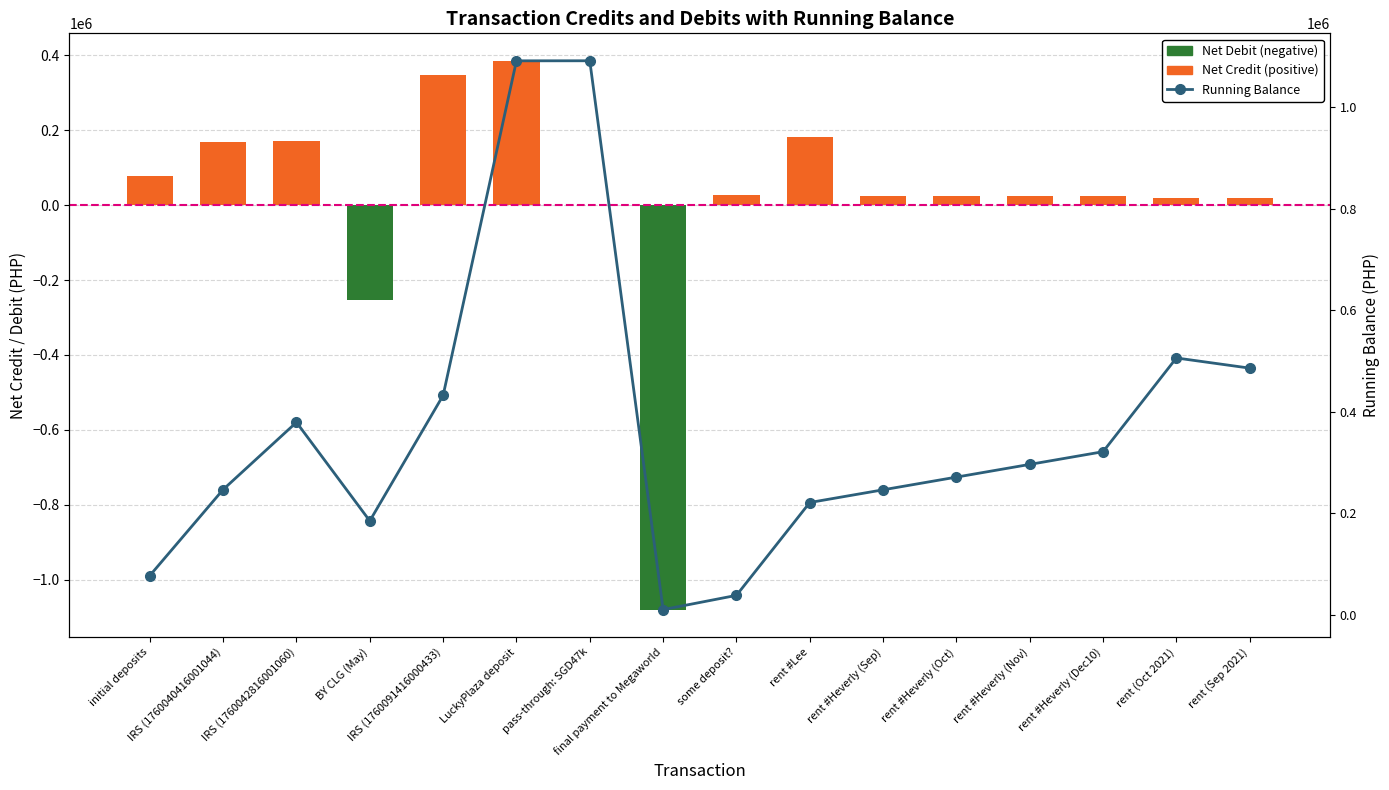

Reading right to left, list all the values displayed in this chart.

Net Debit (negative): 0	0	0	0	0	0	0	0	-1080000	0	0	0	-254075	0	0	0
Net Credit (positive): 20000	20000	25000	25000	25000	25000	182721	28000	0	0	385407	347000	0	172327	169330	77700
Running Balance: 485987	505987	321542	296542	271542	246542	221542	38821	10821	1090821	1090721	432314	185314	379389	247062	77731